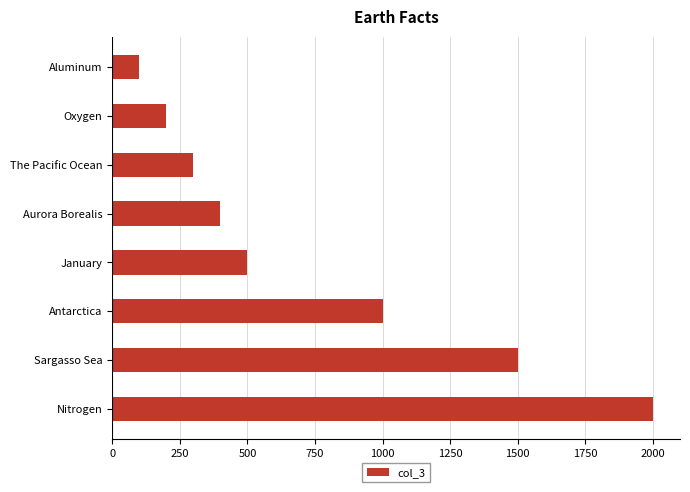

The value at Sargasso Sea is 1500. True or false?

True